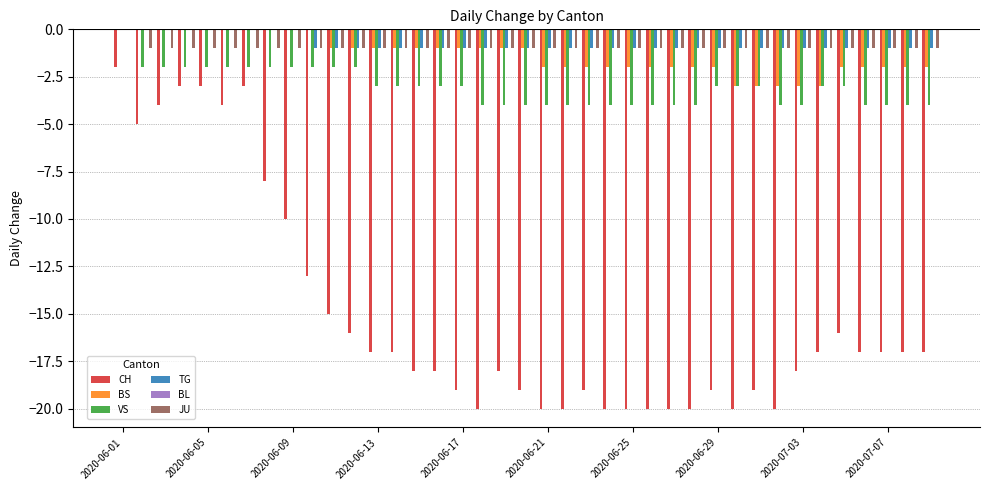

What is the sum of all JU values?

-38